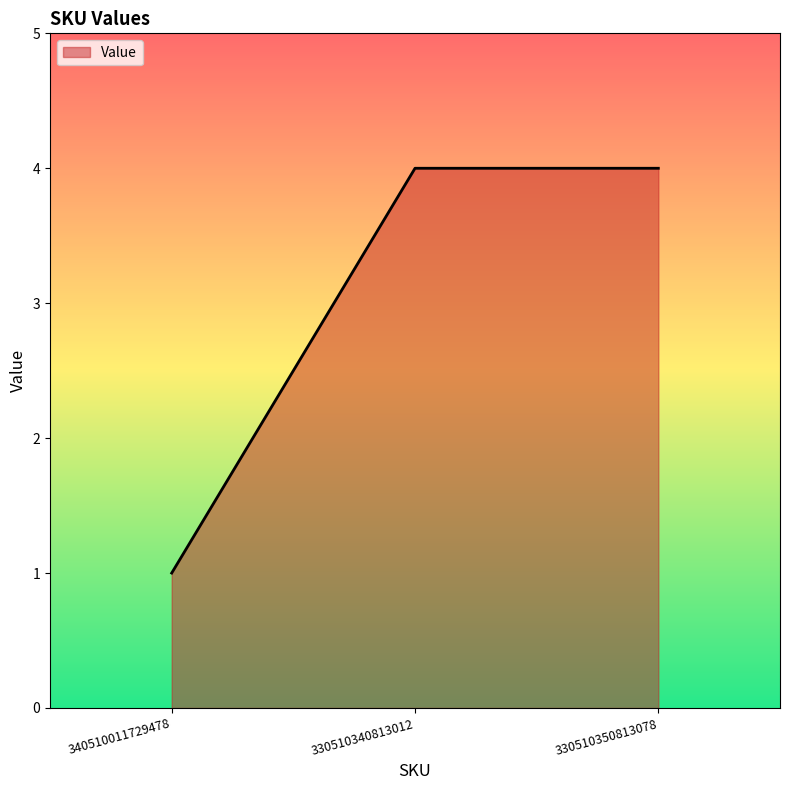

How many values are between 1 and 4?

3